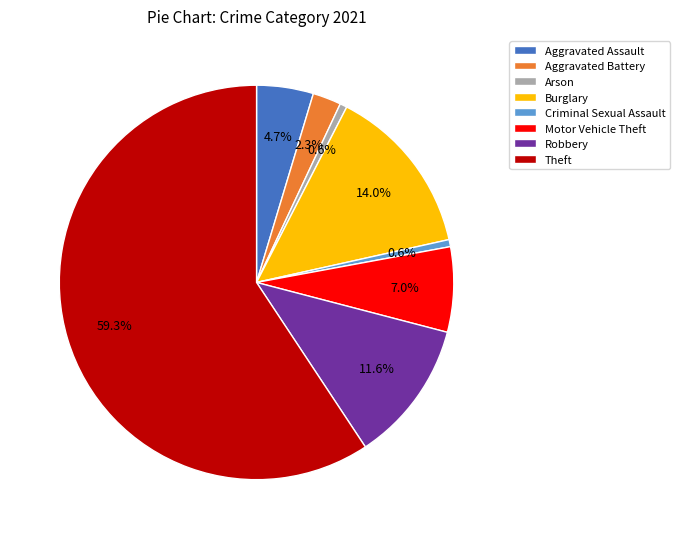

What portion of the pie excludes Aggravated Assault?

95.3%